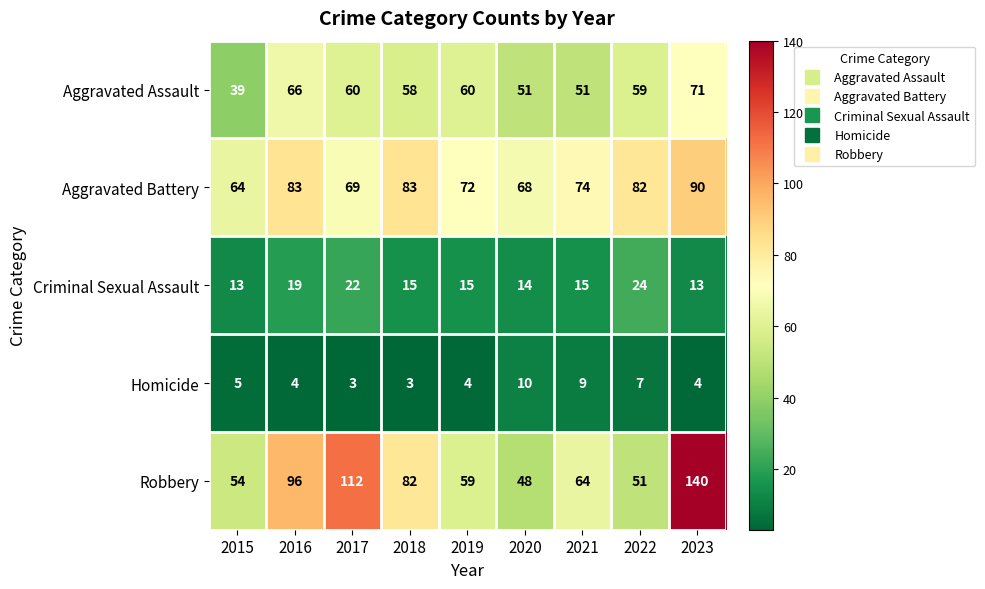

Is it true that Aggravated Assault equals 60 at 2017?

True